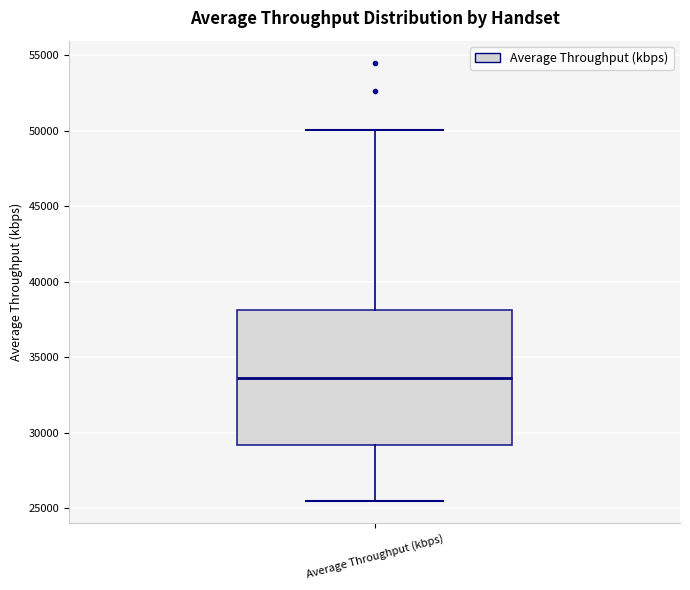

Transcribe this box plot: give where the median line is, the range the box spans, and where the two whiskers end, as read against the y-axis. The values are not printed on the chart, so give them approximately, as read against the axis.

median 33500, box 29000 to 38000, whiskers 25500 to 50000